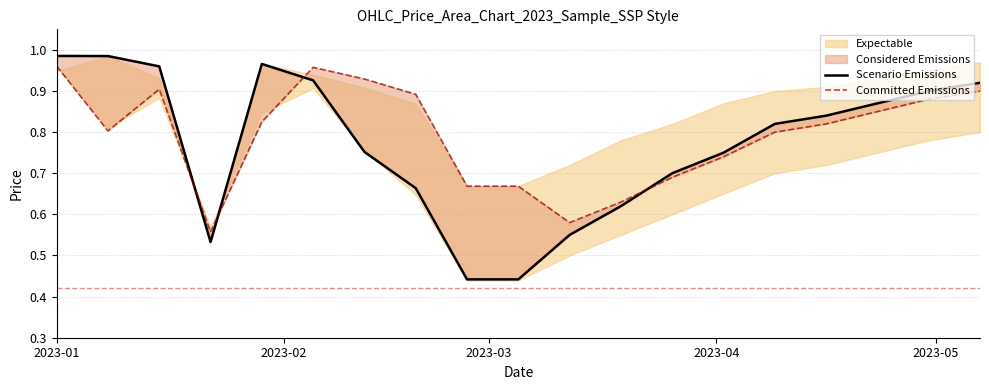

What is the sum of all Scenario Emissions values?

14.6